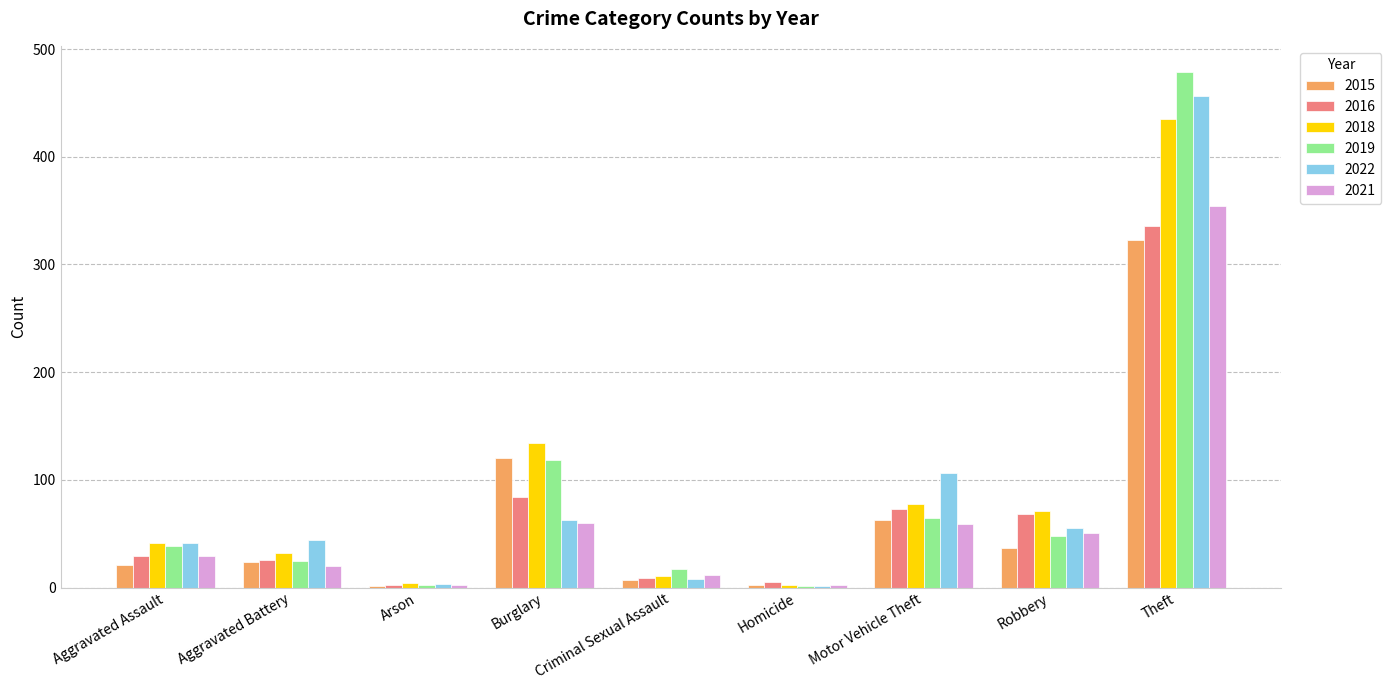

What is the total value across all series at Motor Vehicle Theft?

444